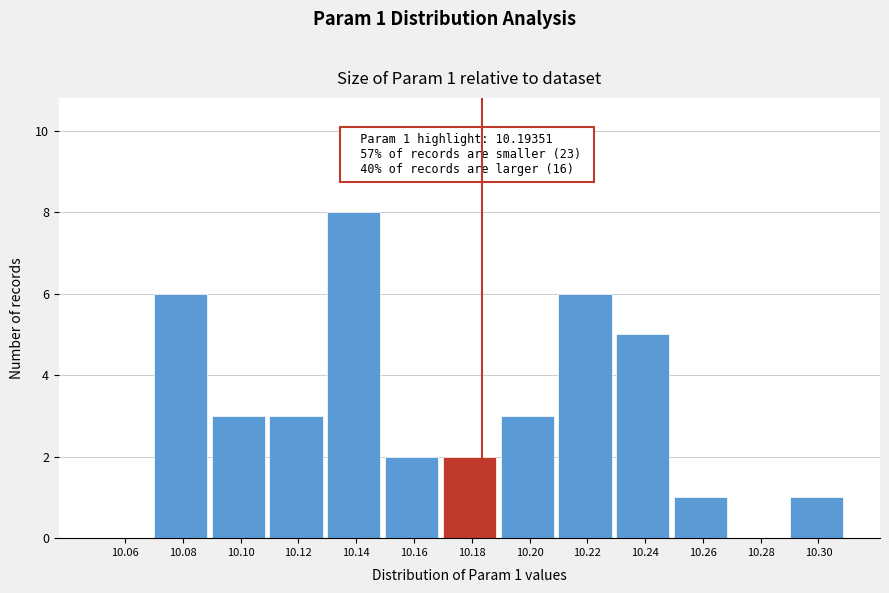

Reading left to right, transcribe all the data shown in this chart.

10.06=0	10.08=6	10.10=3	10.12=3	10.14=8	10.16=2	10.18=2	10.20=3	10.22=6	10.24=5	10.26=1	10.28=0	10.30=1